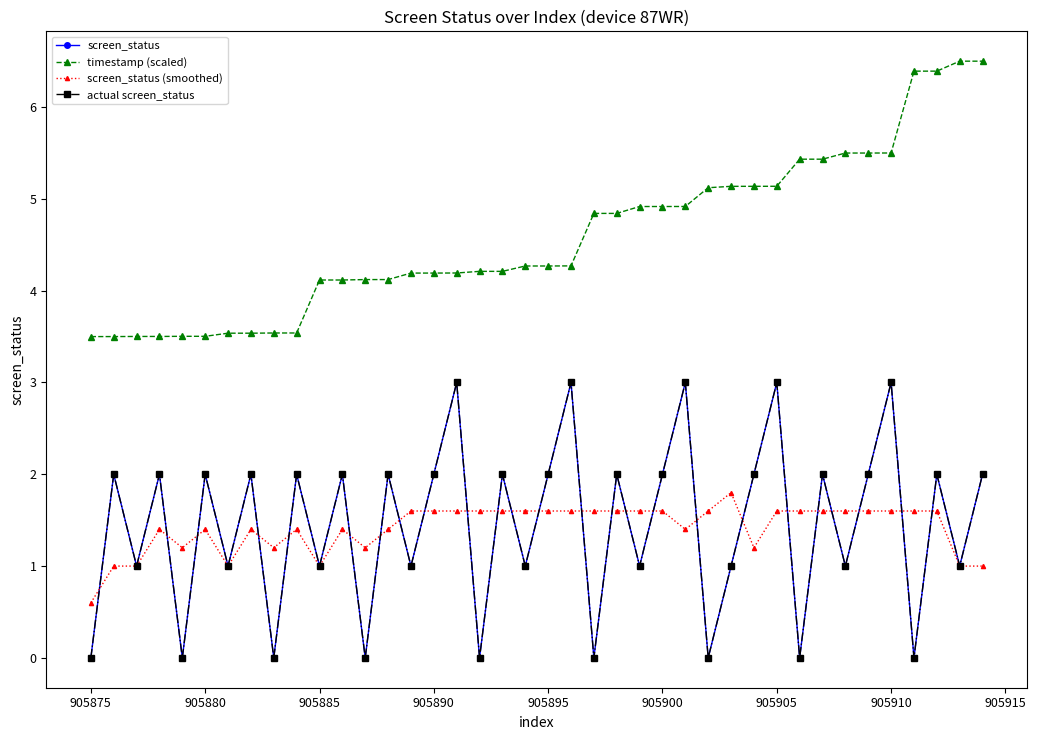

Is this an area chart (filled region under the line)?

No